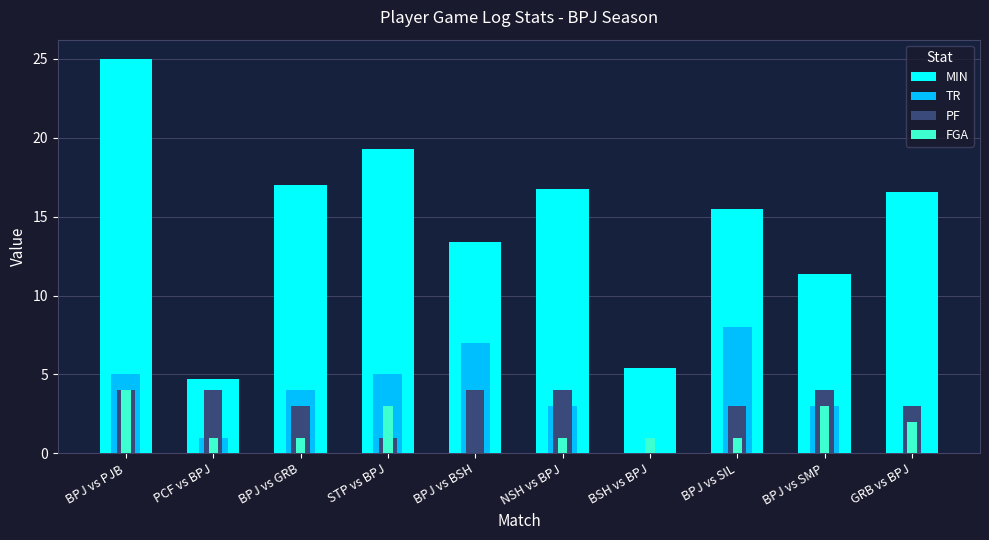

Which series changed the most between BPJ vs SIL and BPJ vs SMP?

TR